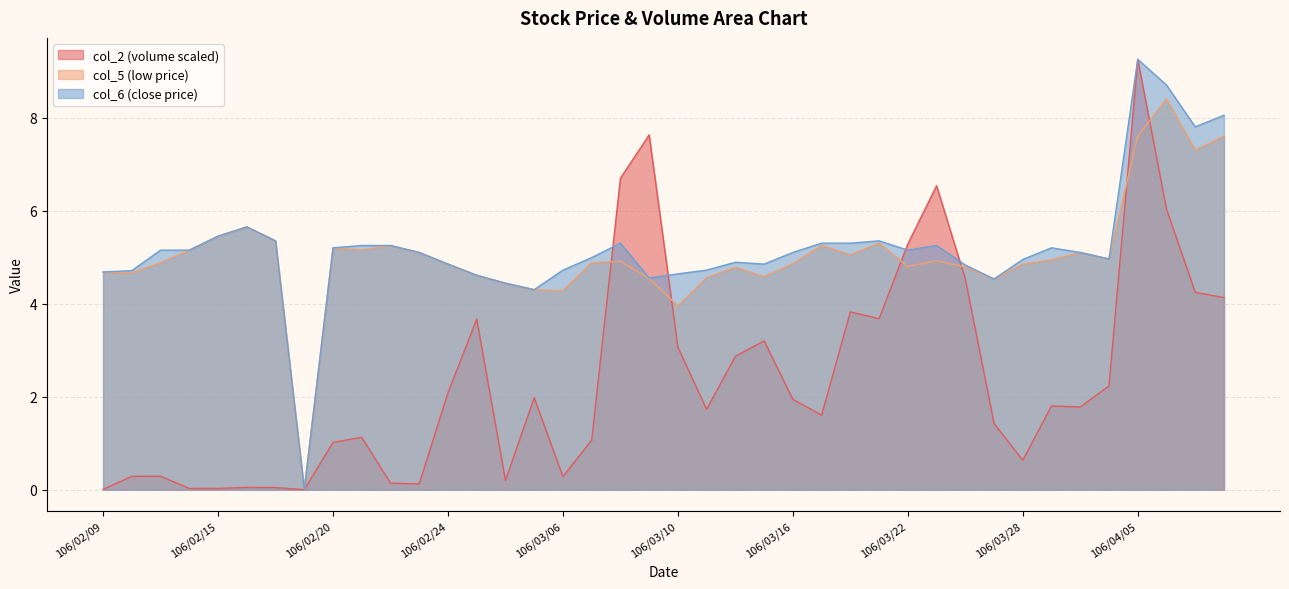

How many lines are shown in the chart?

3